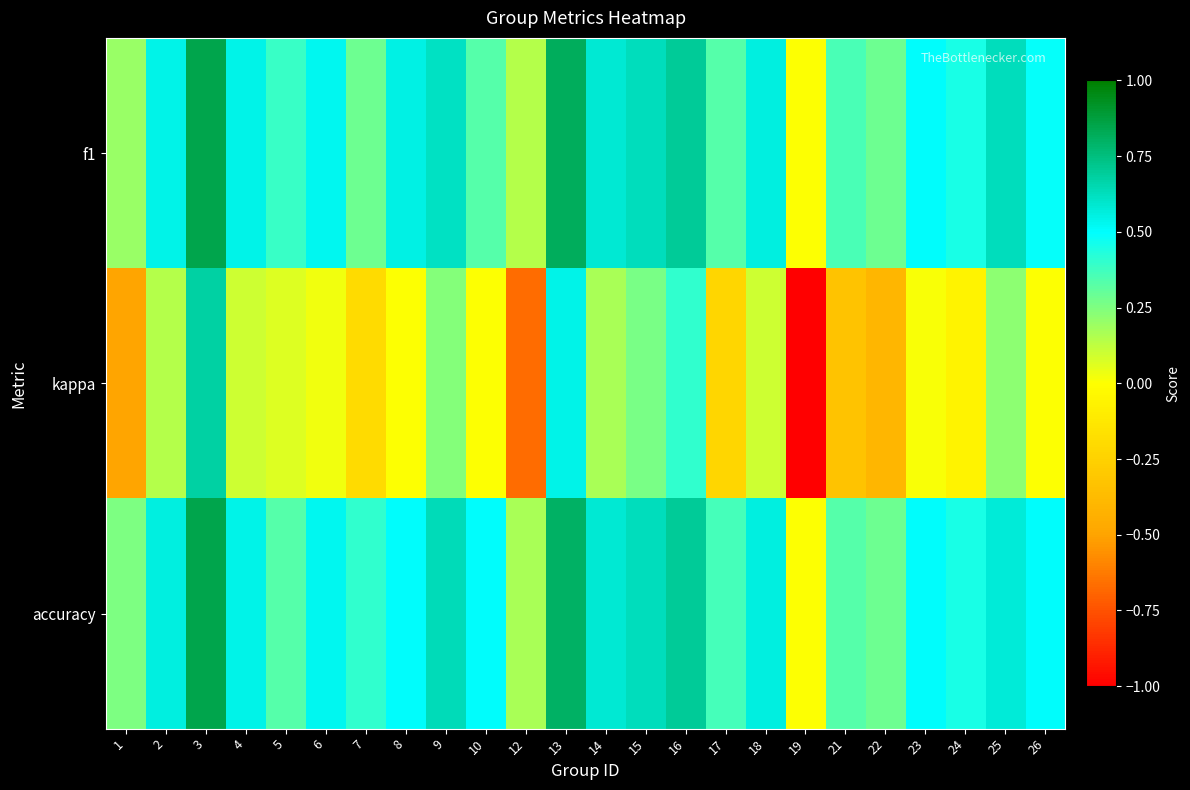

List the series in order of their peak value, lowest first.

kappa, f1, accuracy